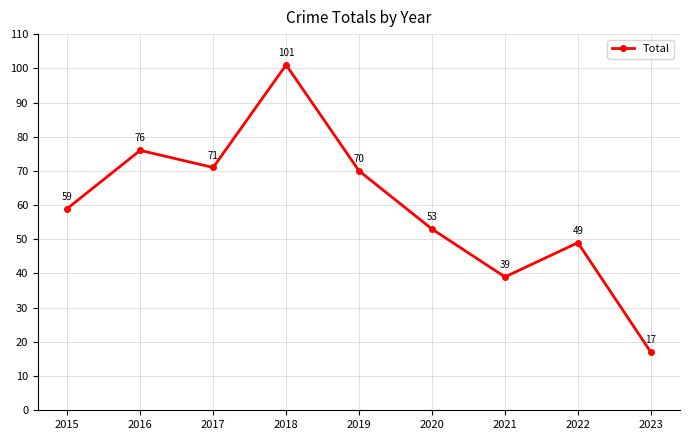

What is the difference between the values at 2016 and 2017?

5